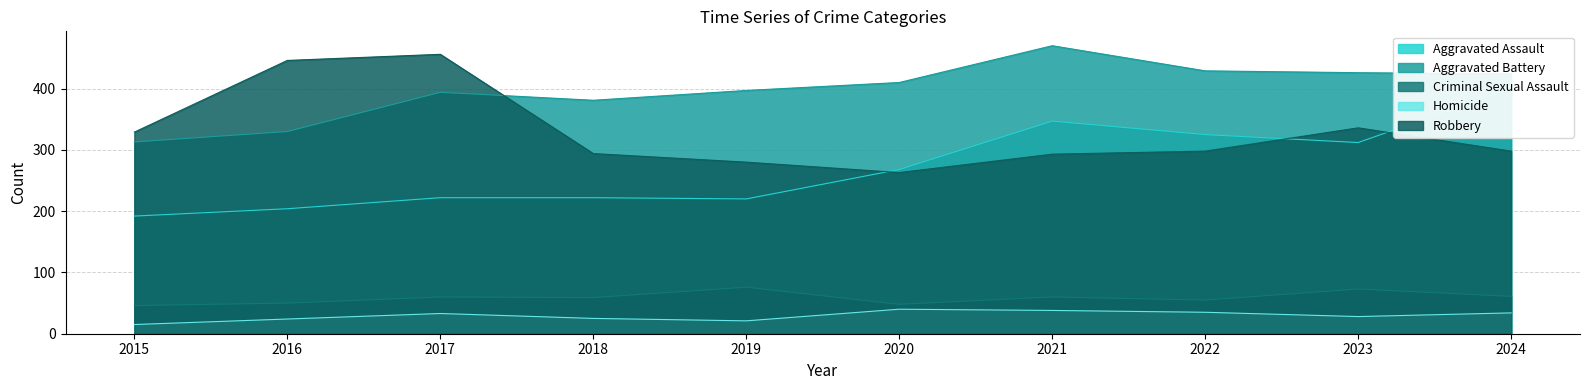

Which series has the largest total across all categories?

Aggravated Battery